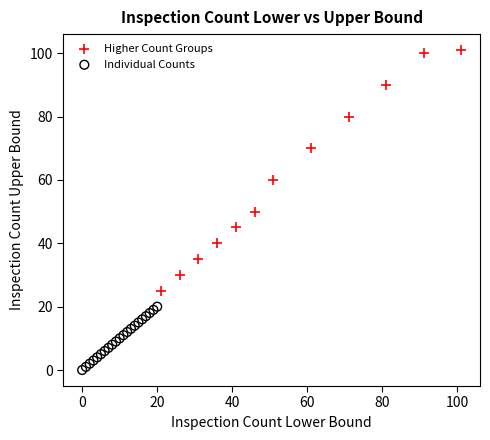

Which series reaches the minimum Y coordinate?

Individual Counts